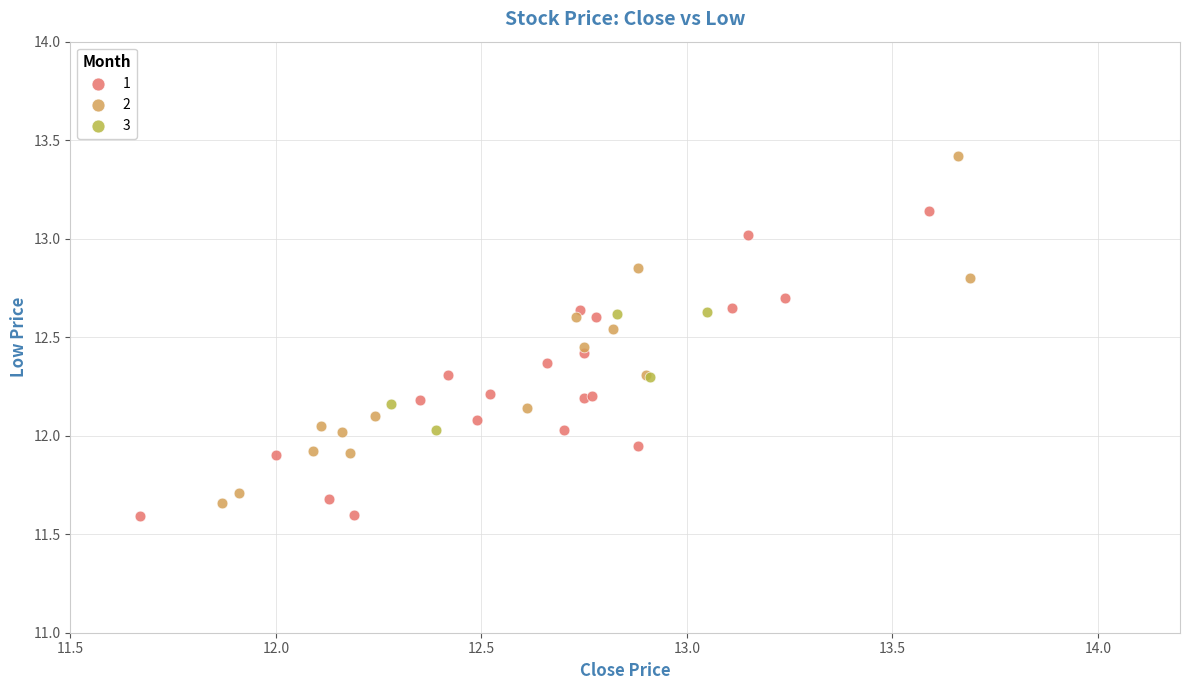

Which series reaches the minimum Y coordinate?

1